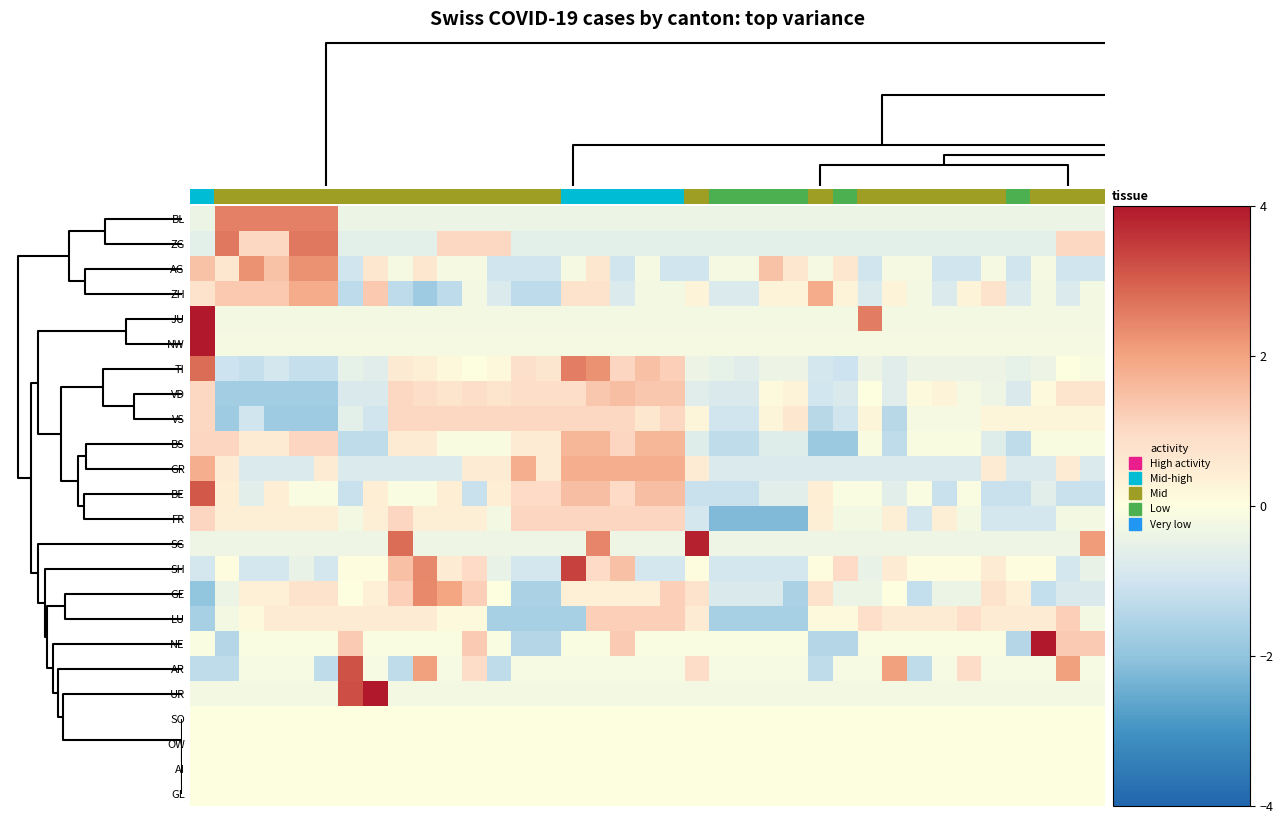

Rank the series by their maximum value, from lowest to highest.

SO, OW, AI, GL, VS, FR, LU, VD, BS, GR, ZH, AG, GE, BL, ZG, TI, BE, AR, SH, SG, NE, UR, JU, NW